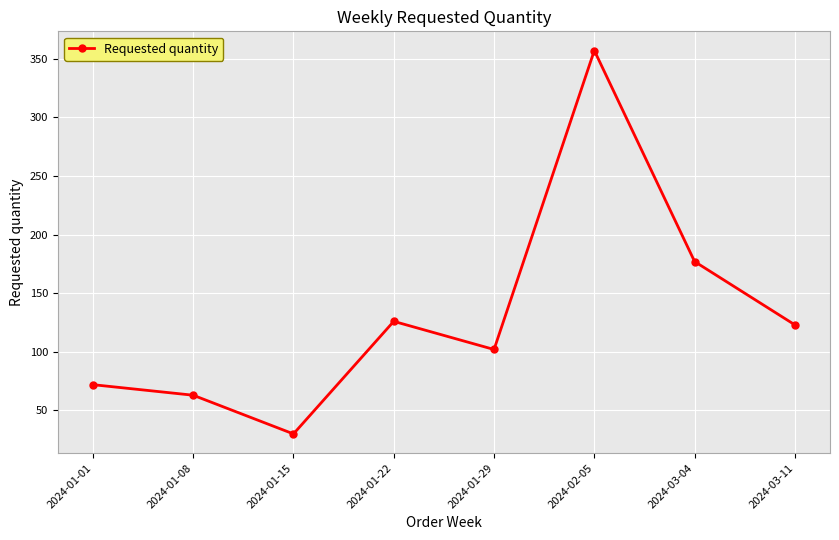

Count the number of categories in the chart.

8